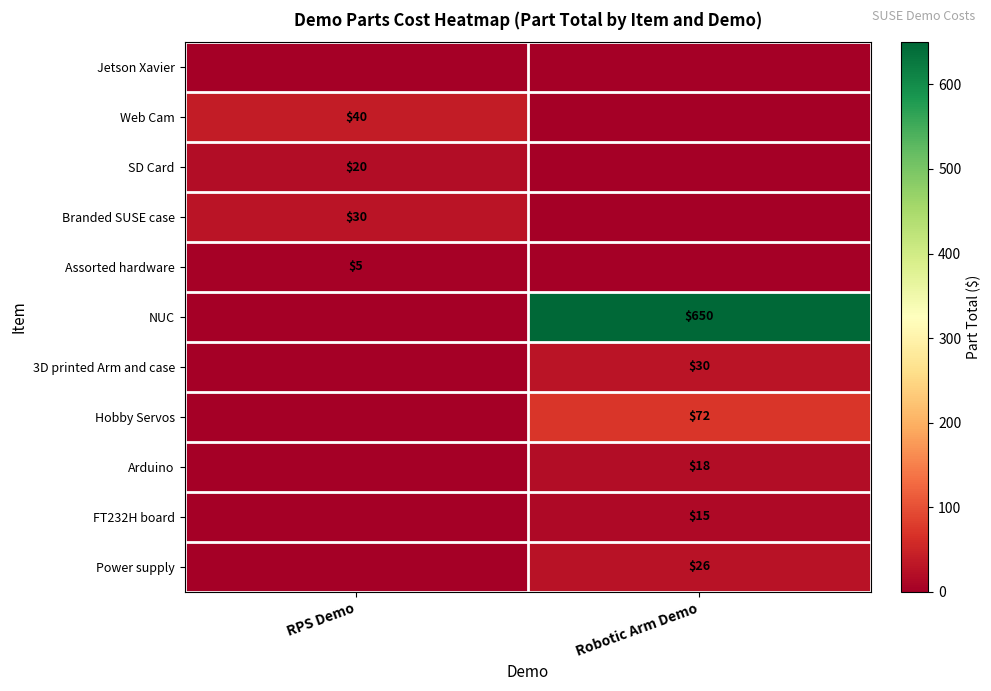

Is it true that Power supply equals 26 at Robotic Arm Demo?

True